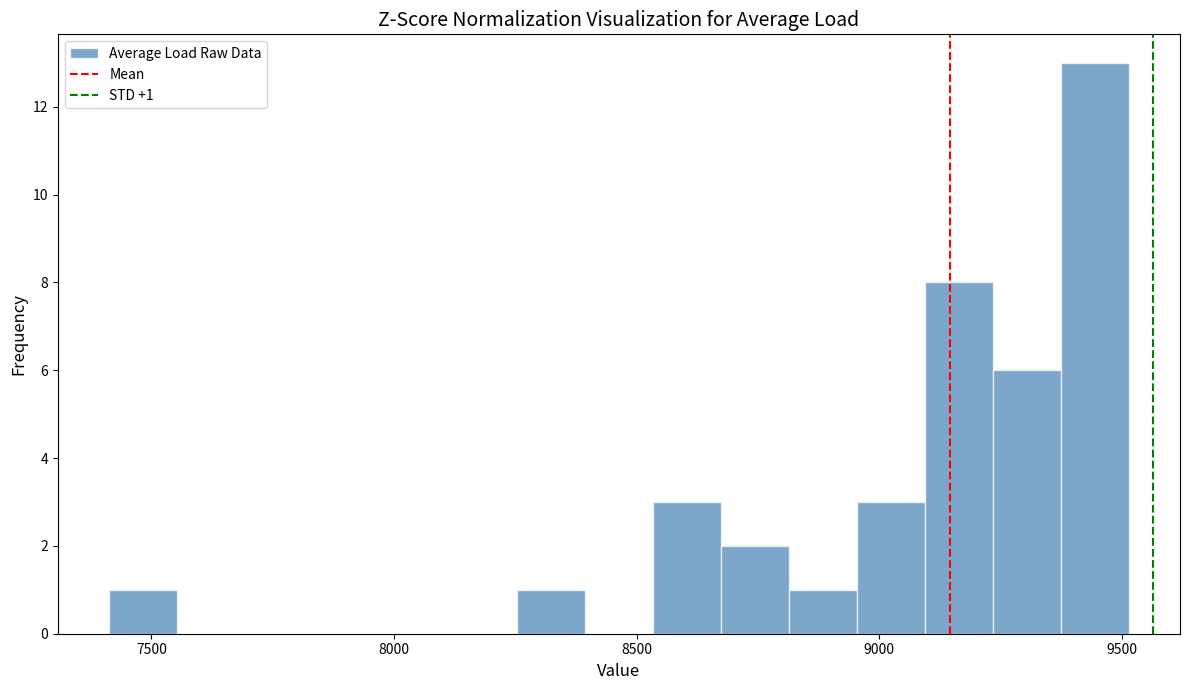

Read against the x-axis, roughly where is the centre of the tallest bar?

9450